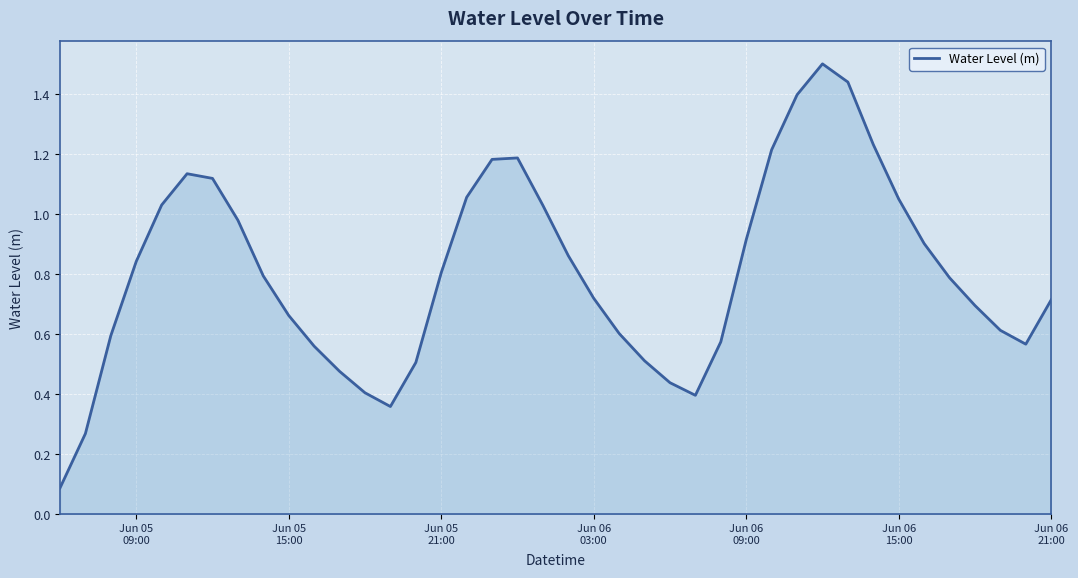

What is the maximum value shown in the chart?

1.5